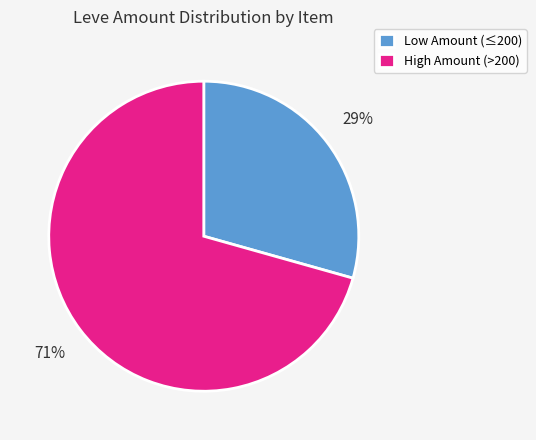

To the nearest percent, what is the combined percentage of High Amount (>200) and Low Amount (≤200)?

100%